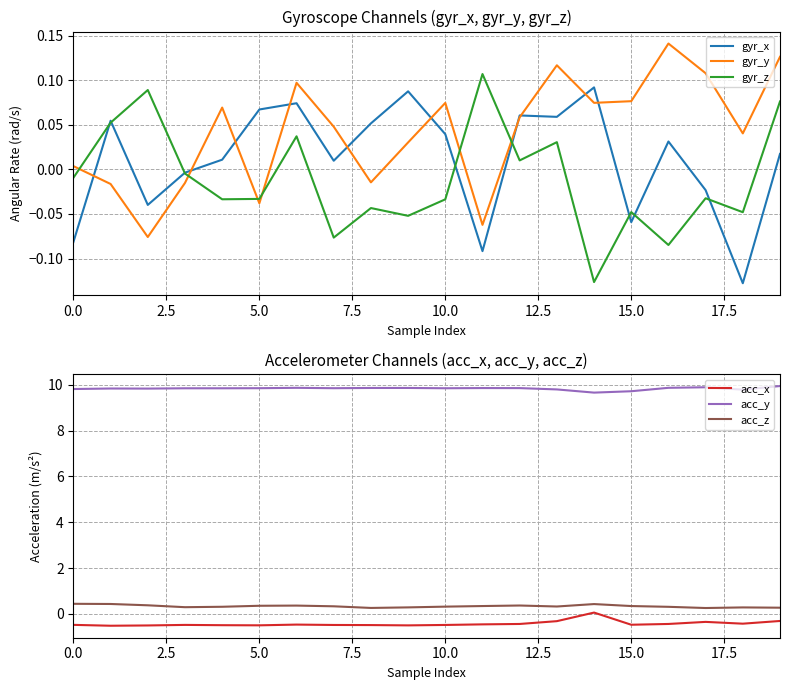

True or false: acc_y has more than 2 points higher than both neighbors.

True